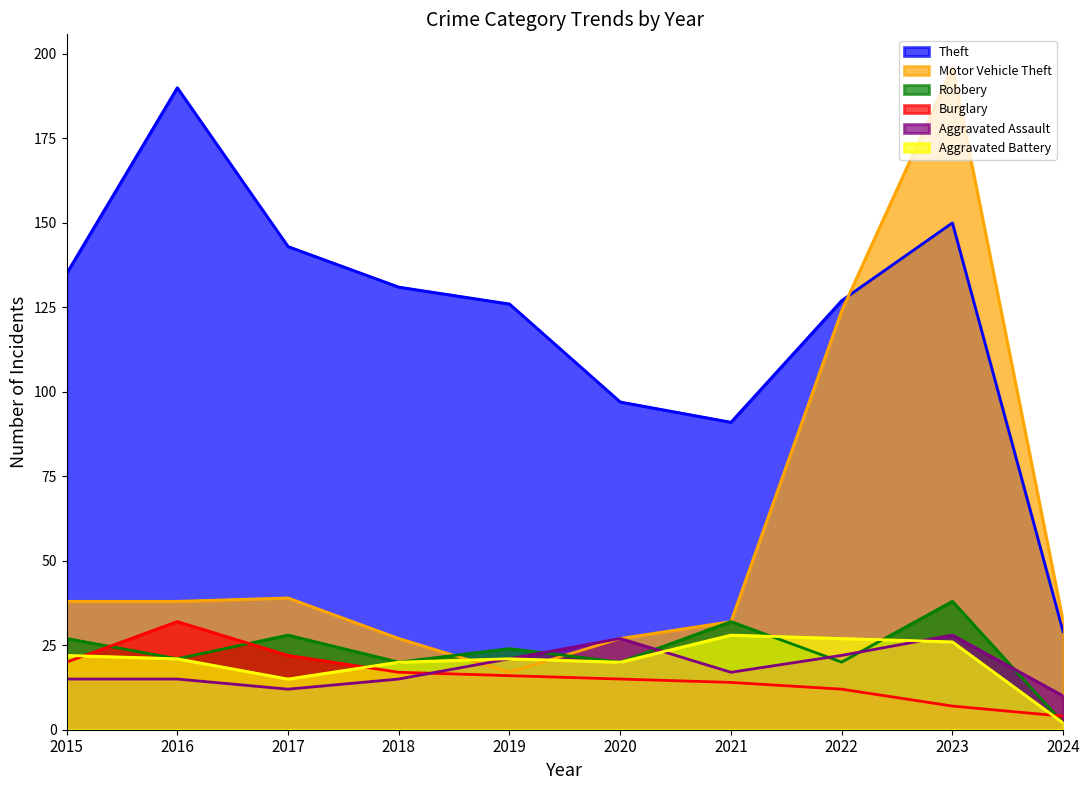

Between which two adjacent categories do Aggravated Battery and Burglary first intersect?

2015 and 2016